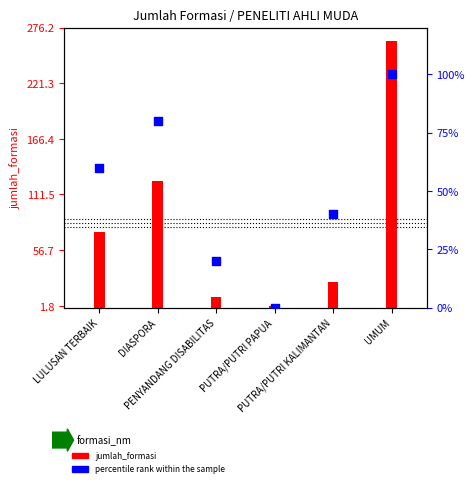

Which series contains the lowest Y value?

percentile rank within the sample